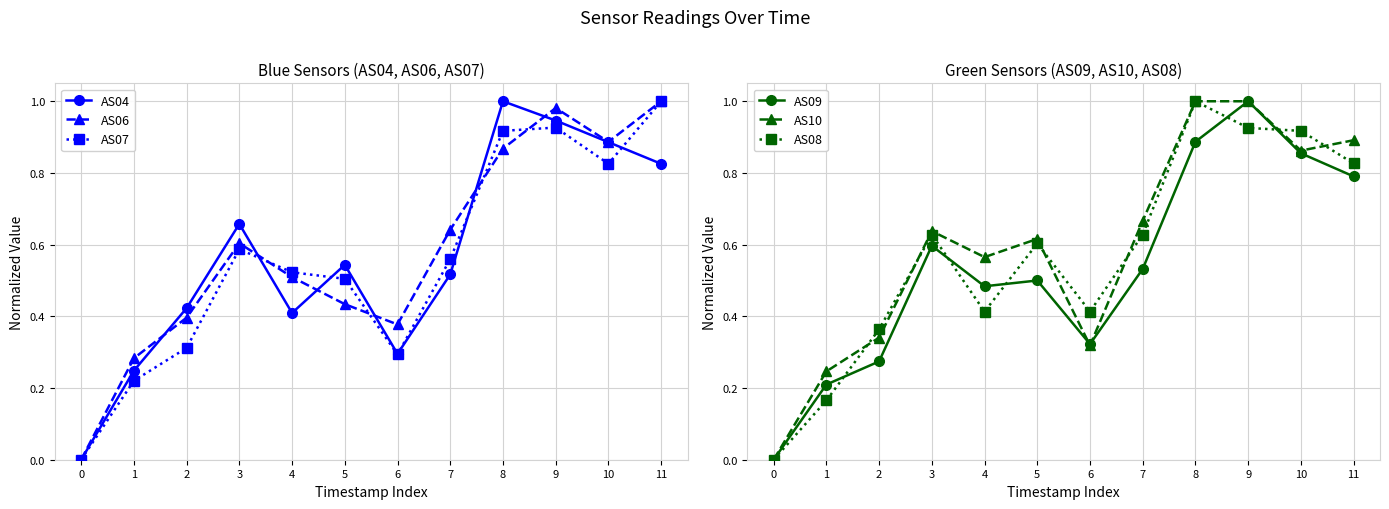

How many interior local peaks does the AS07 series have?

2